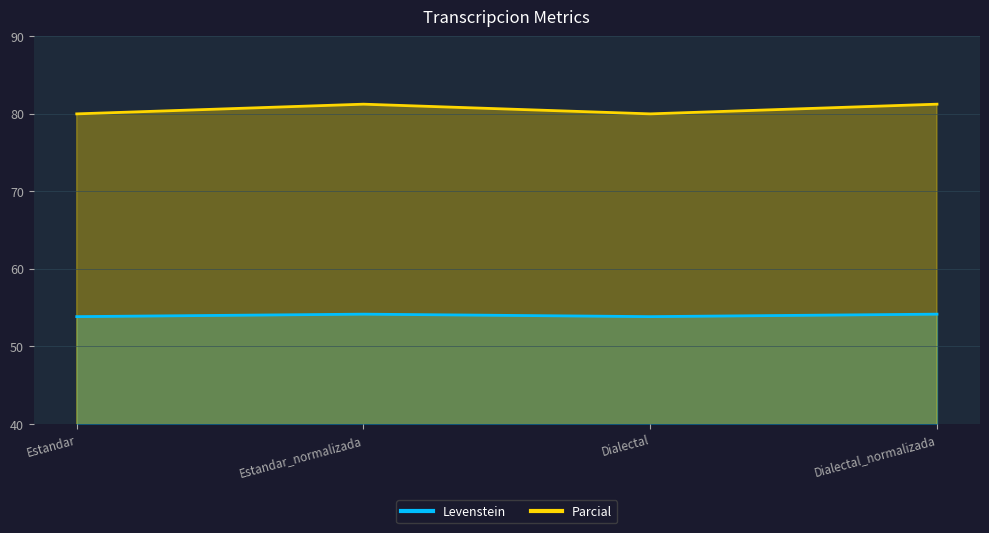

What are all the series names shown in the legend?

Levenstein, Parcial